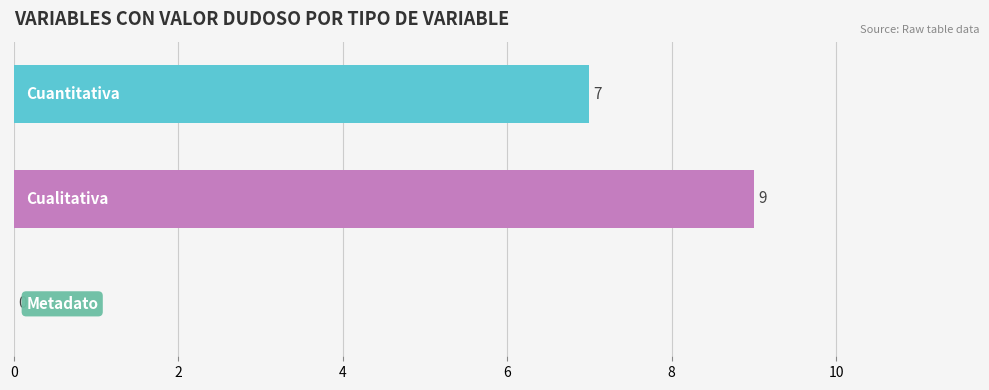

What is the sum of all values?

16